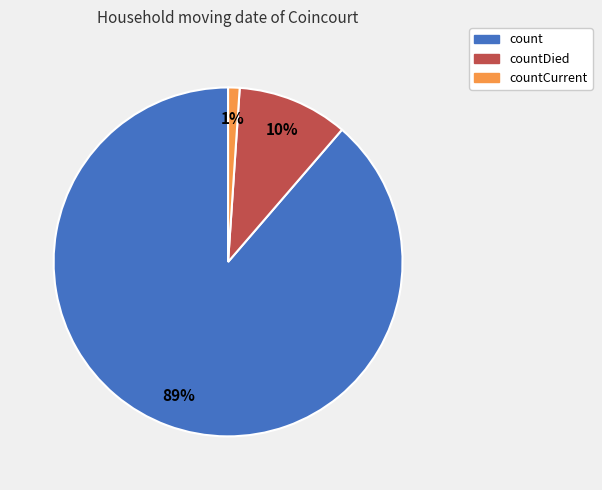

Do countCurrent and countDied together represent more than half of the pie?

No